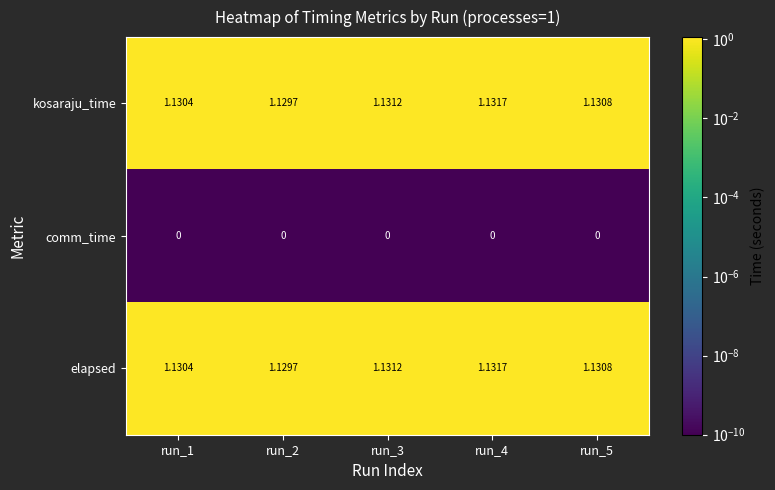

Is the value of elapsed at run_2 greater than the value of kosaraju_time at run_4?

No